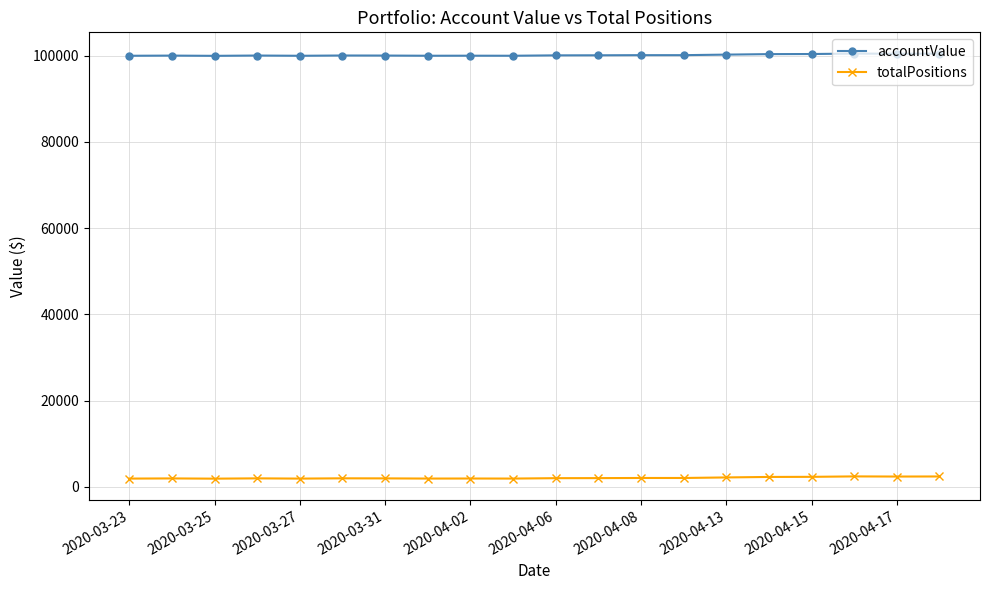

True or false: accountValue has more than 1 interior local peaks.

True